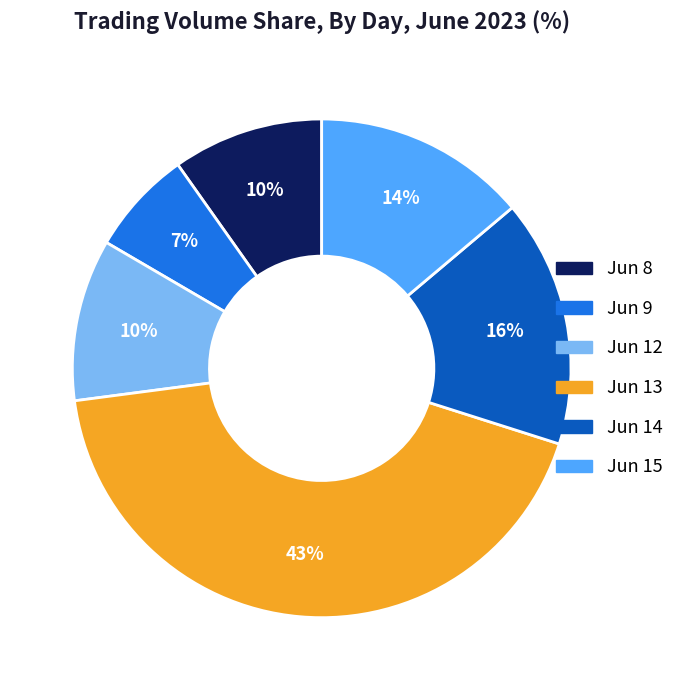

Is there any slice that represents more than half of the pie?

No